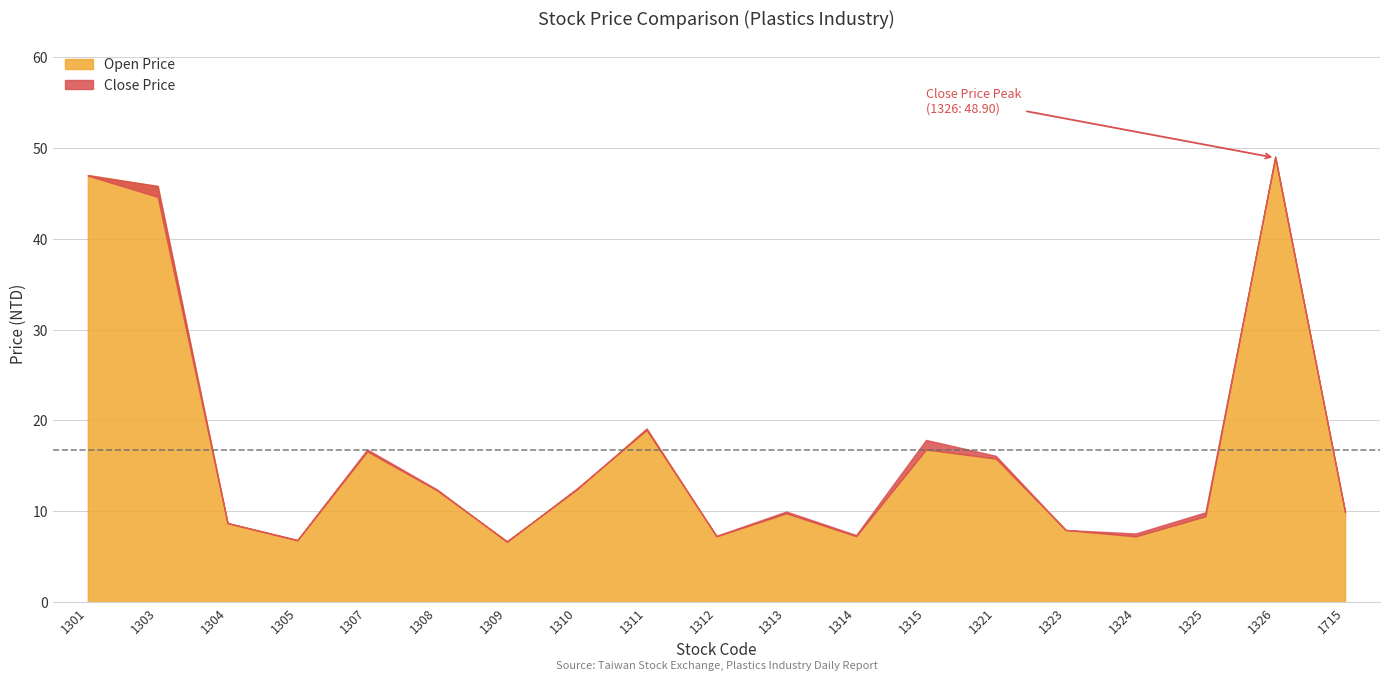

At which label is Close Price closest to 27?

1311